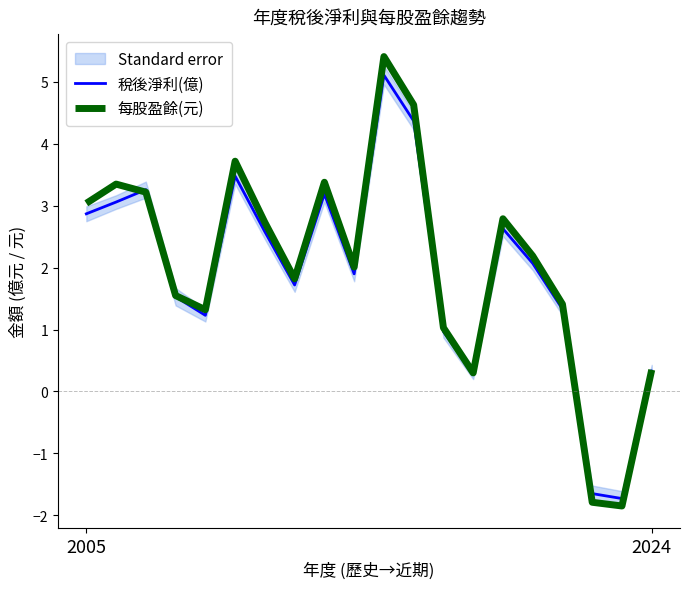

At which category does 稅後淨利(億) reach its first local peak?

2